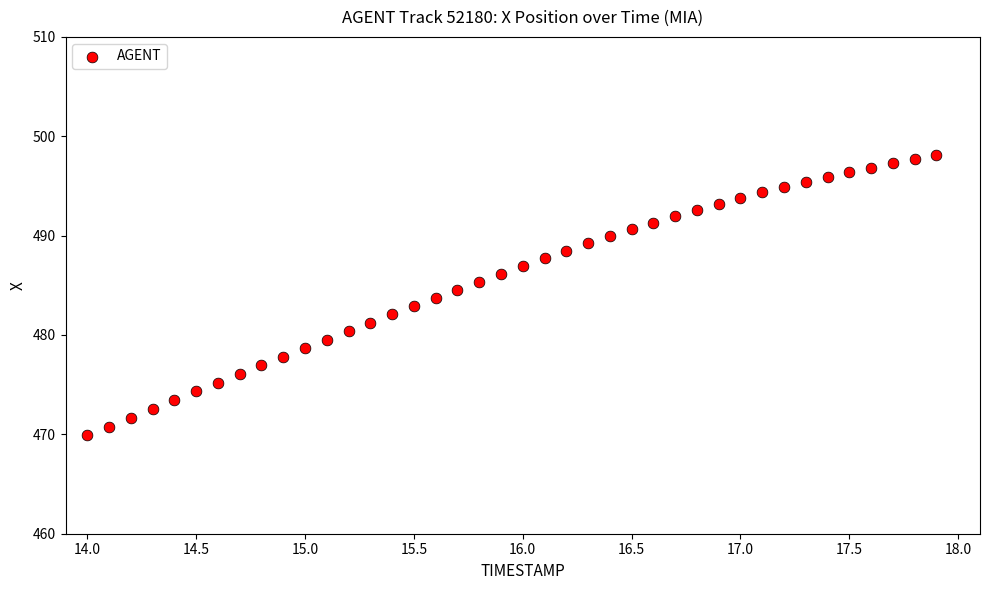

What is the range of X values (max minus min)?

3.9